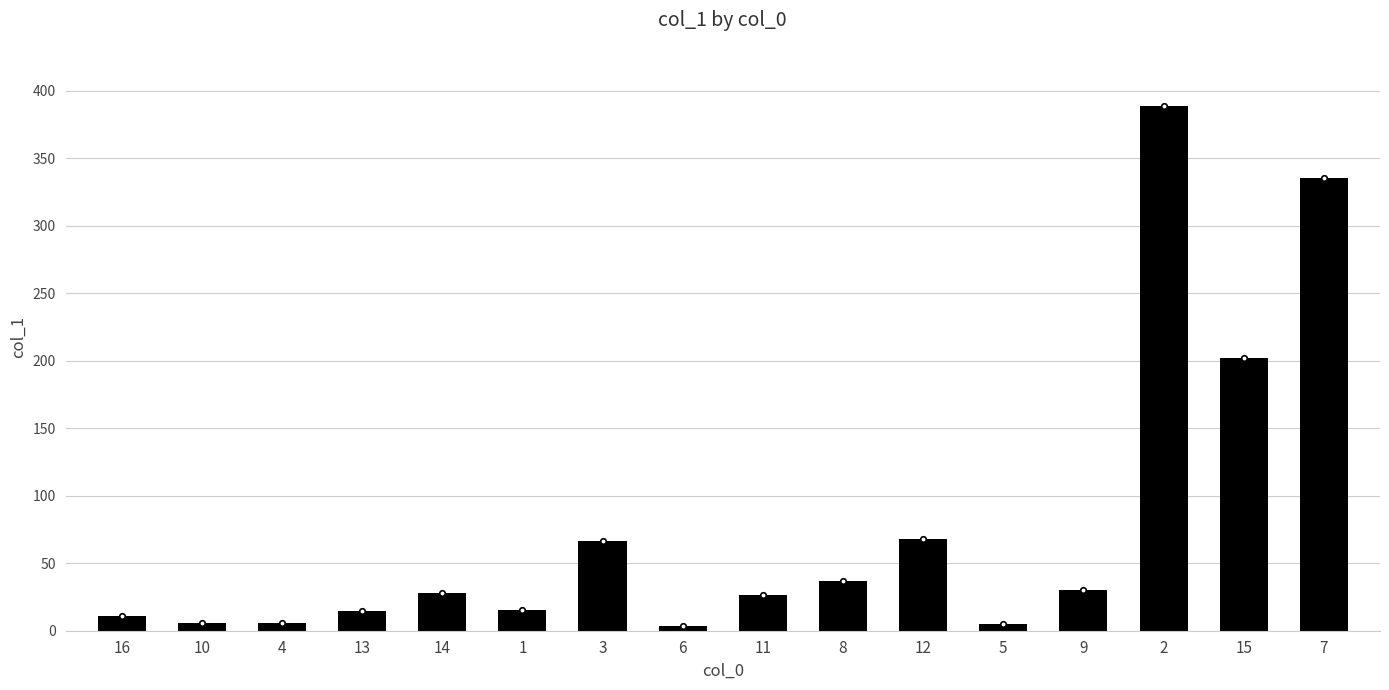

How many bars are there in total?

16